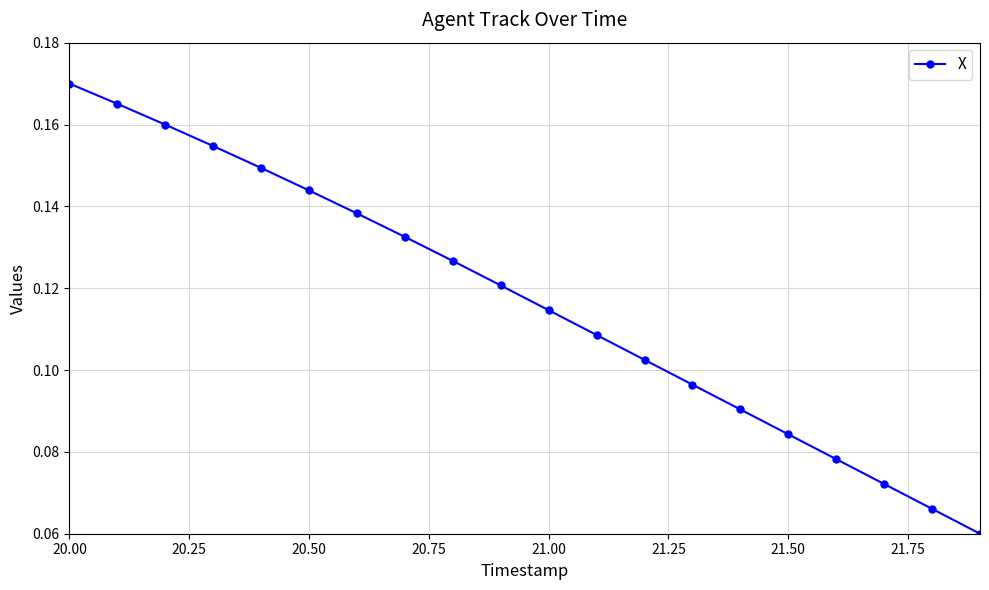

Count the values in the range 0 to 1.

20